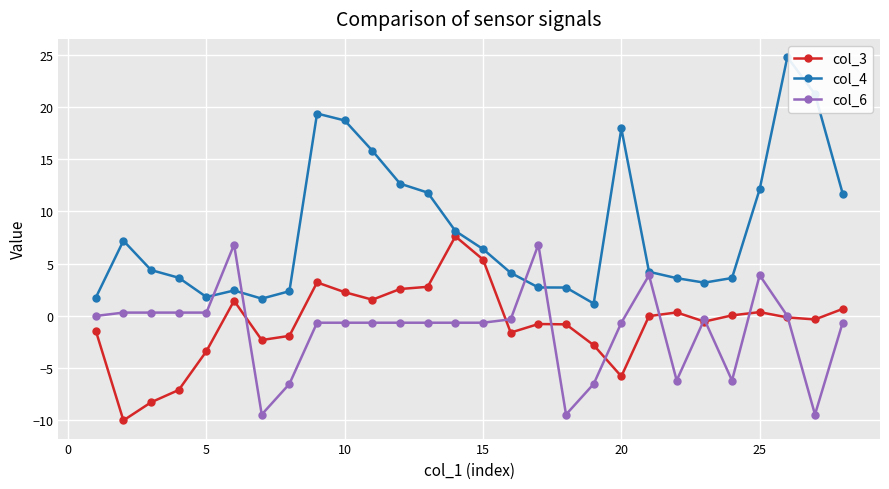

What is the value of the col_3 point at the 3rd from the left?

-8.3